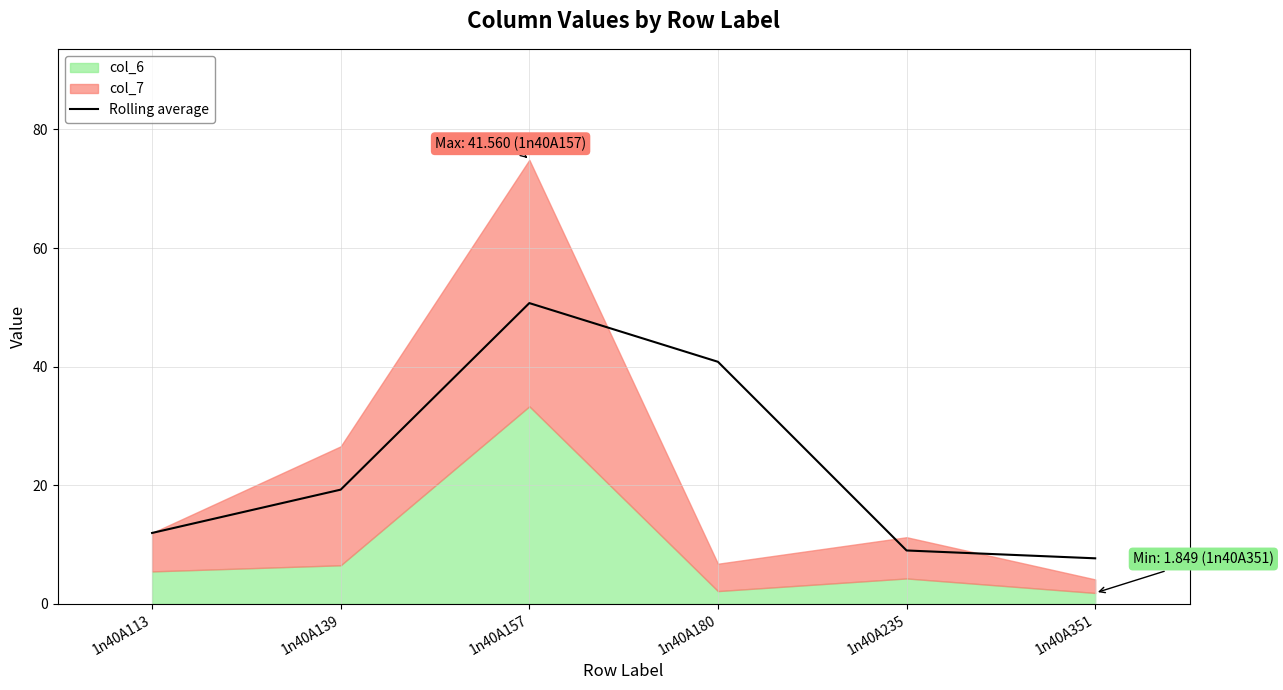

What is the value of the 5th point from the left?

9.0